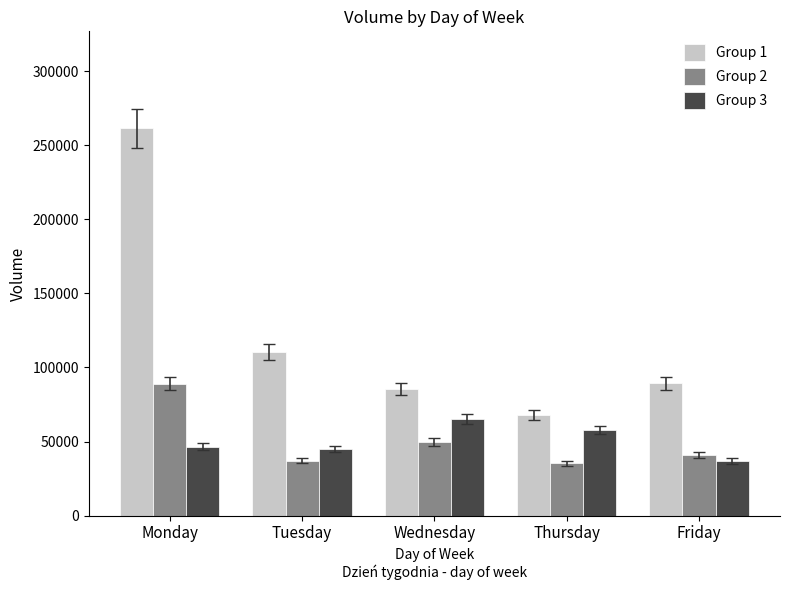

Is the value of Group 2 at Tuesday greater than the value of Group 1 at Tuesday?

No